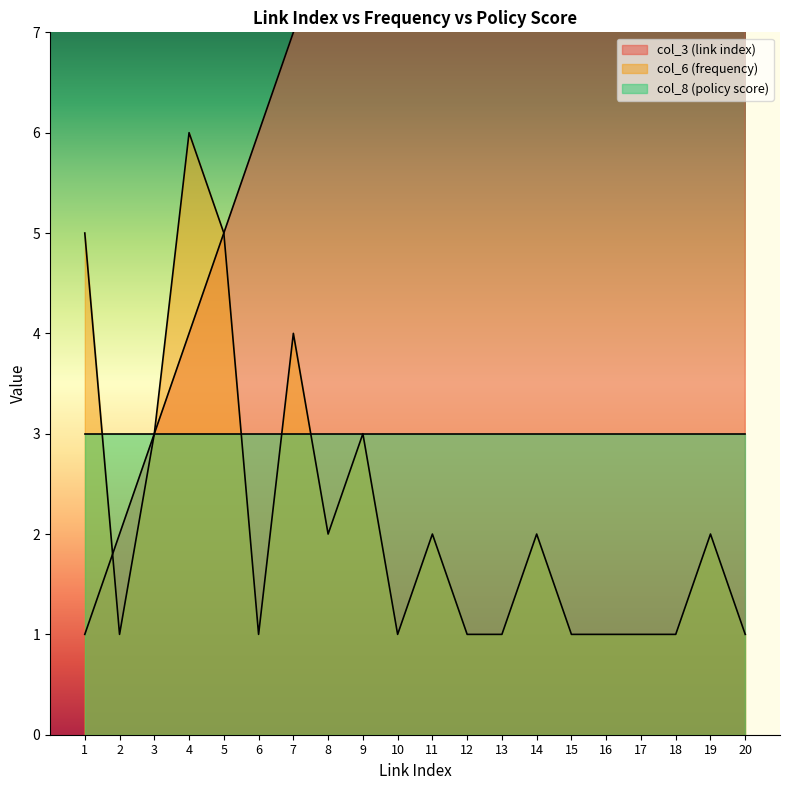

Which category has the highest value across all series?

20